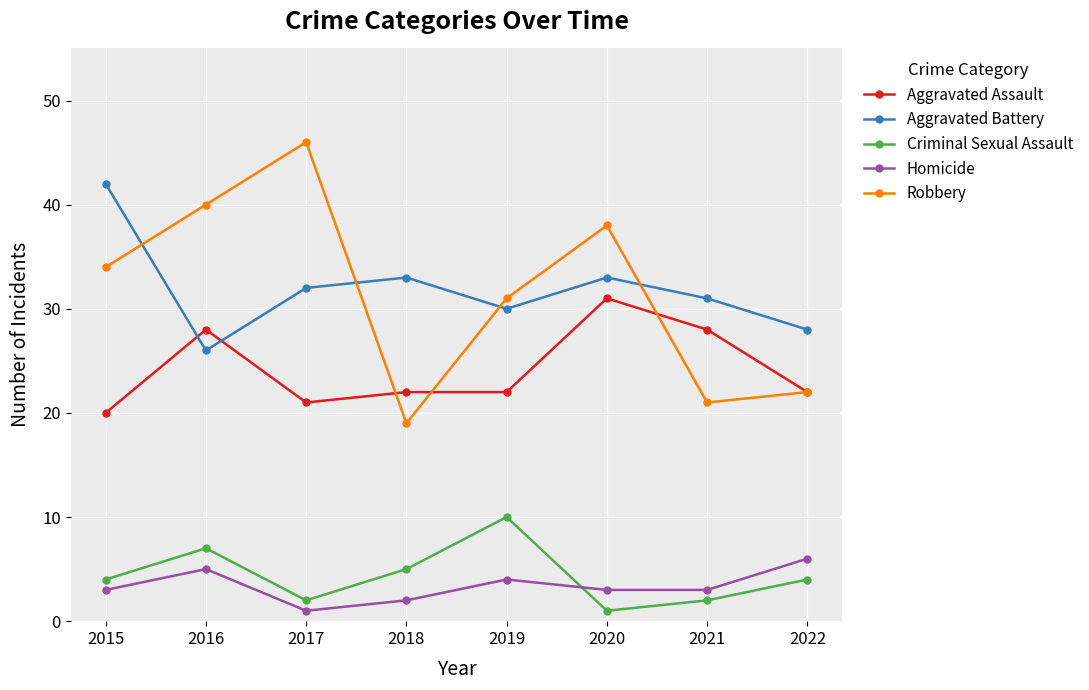

True or false: Aggravated Assault and Criminal Sexual Assault intersect in this chart.

False